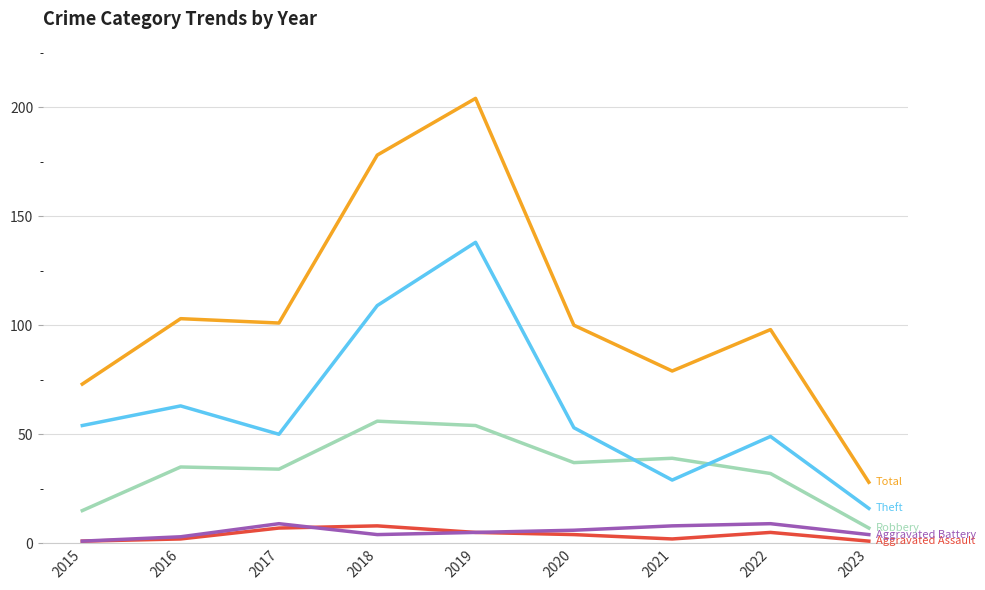

Reading left to right, list all the values displayed in this chart.

Aggravated Assault: 1	2	7	8	5	4	2	5	1
Aggravated Battery: 1	3	9	4	5	6	8	9	4
Robbery: 15	35	34	56	54	37	39	32	7
Theft: 54	63	50	109	138	53	29	49	16
Total: 73	103	101	178	204	100	79	98	28